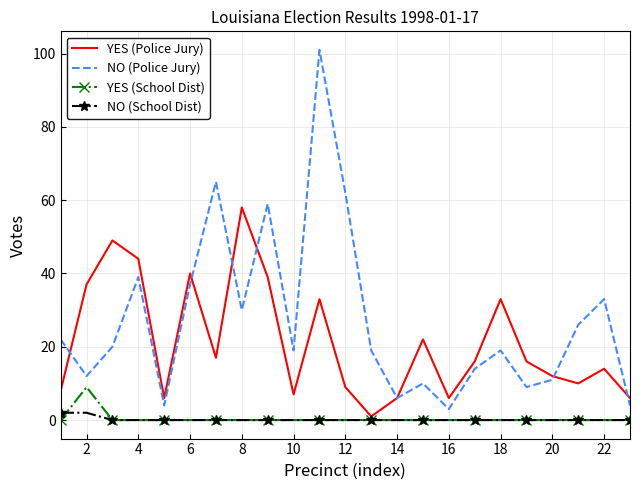

In NO (Police Jury), how many points are lower than both neighbors (excluding endpoints)?

7